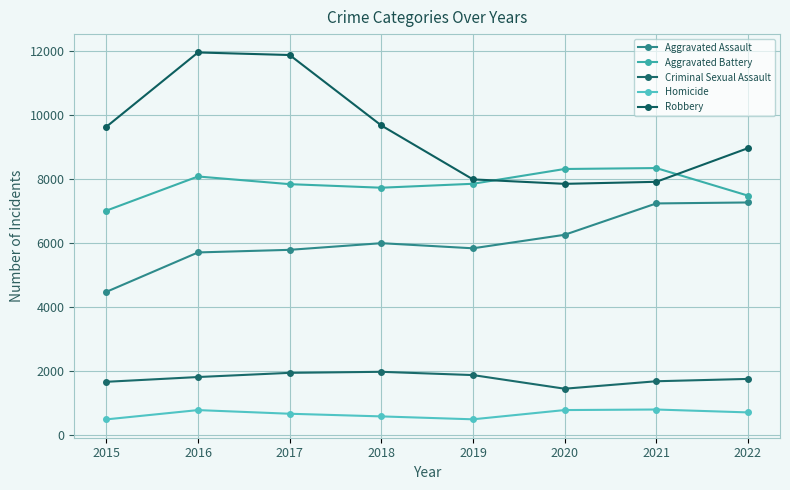

Is it true that Aggravated Assault equals 1612 at 2019?

False